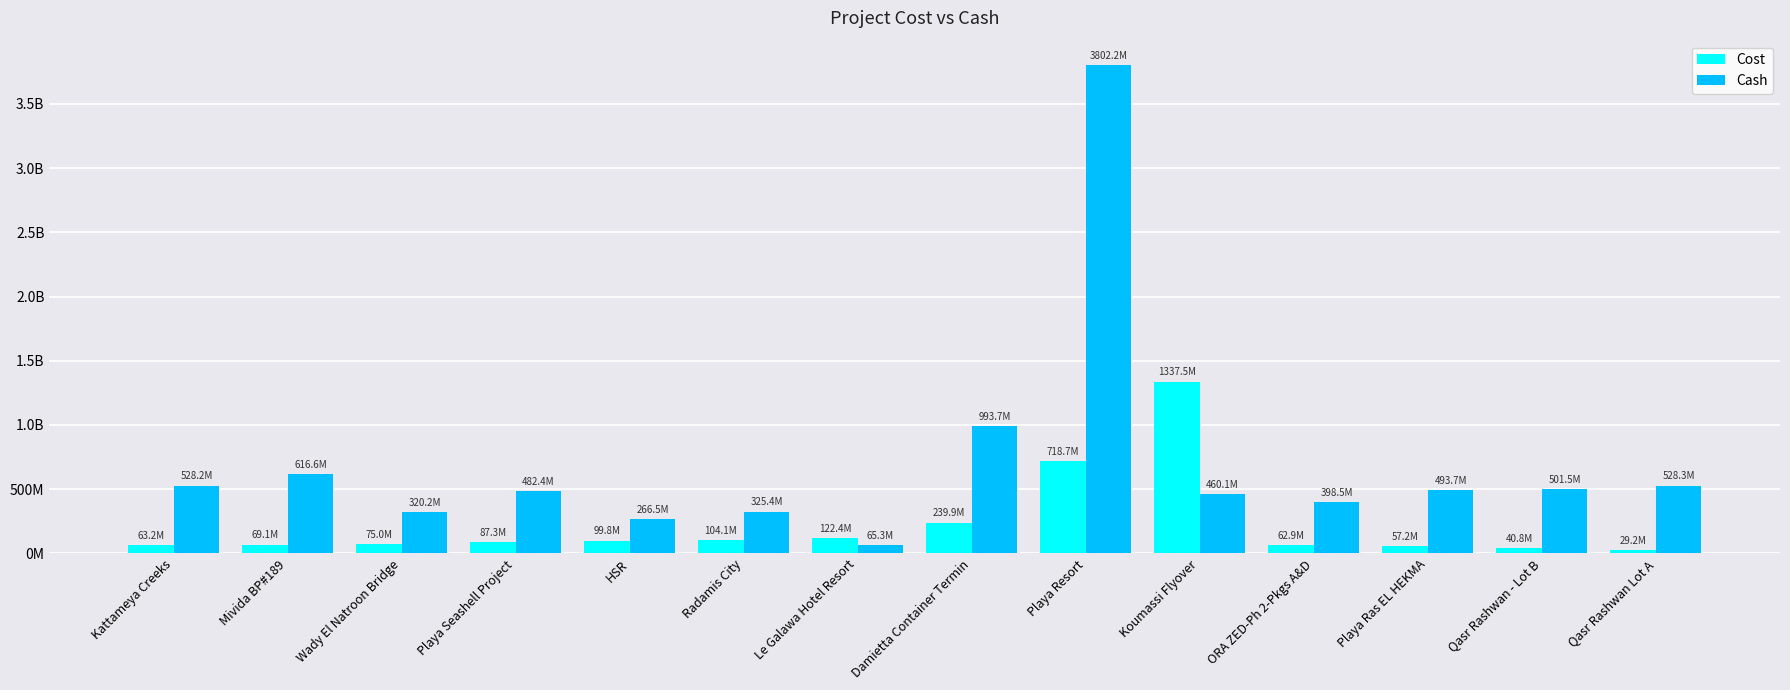

What are all the series names shown in the legend?

Cost, Cash